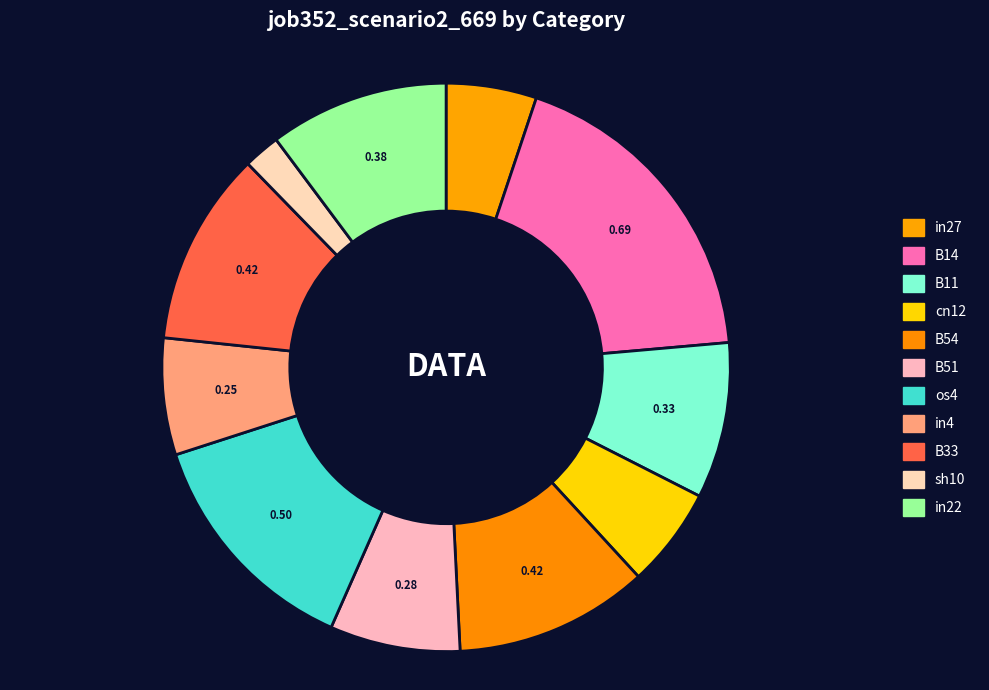

To the nearest percent, what percentage of the pie is in4?

7%